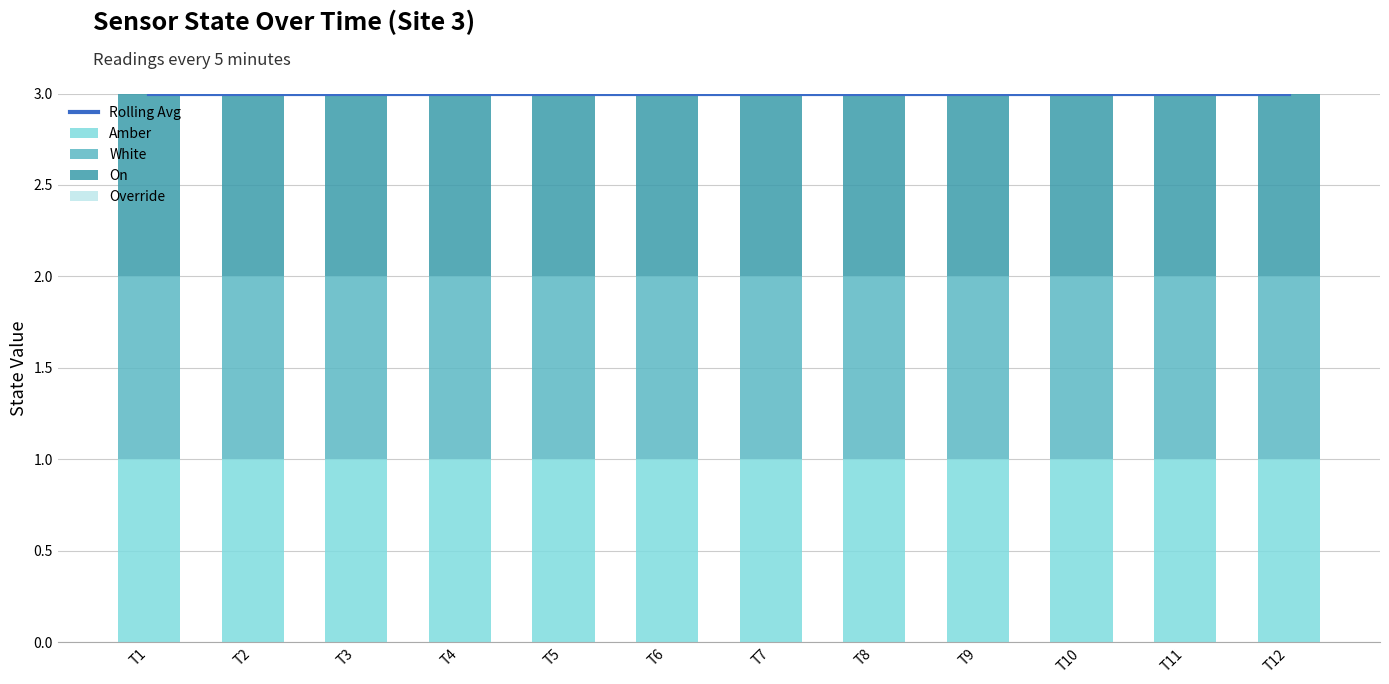

Is it true that Rolling Avg equals 3 at T1?

True